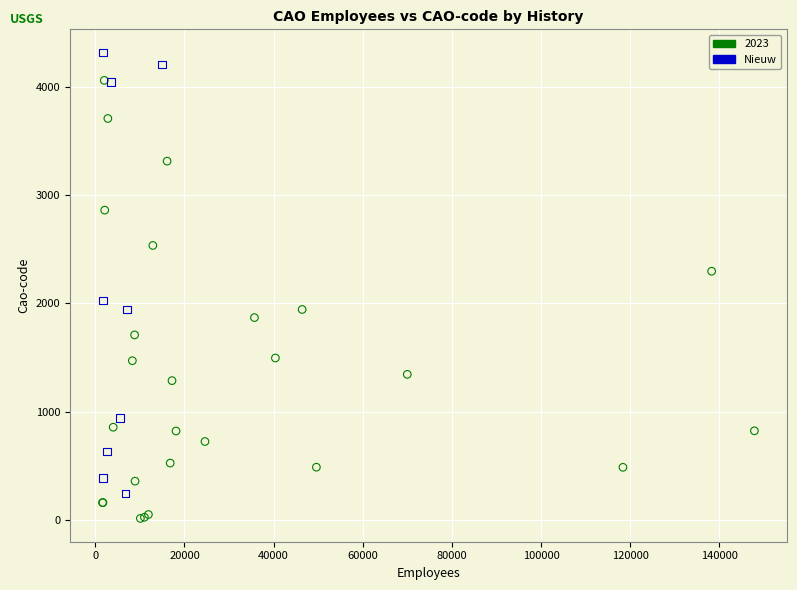

Which series reaches the minimum Y coordinate?

2023